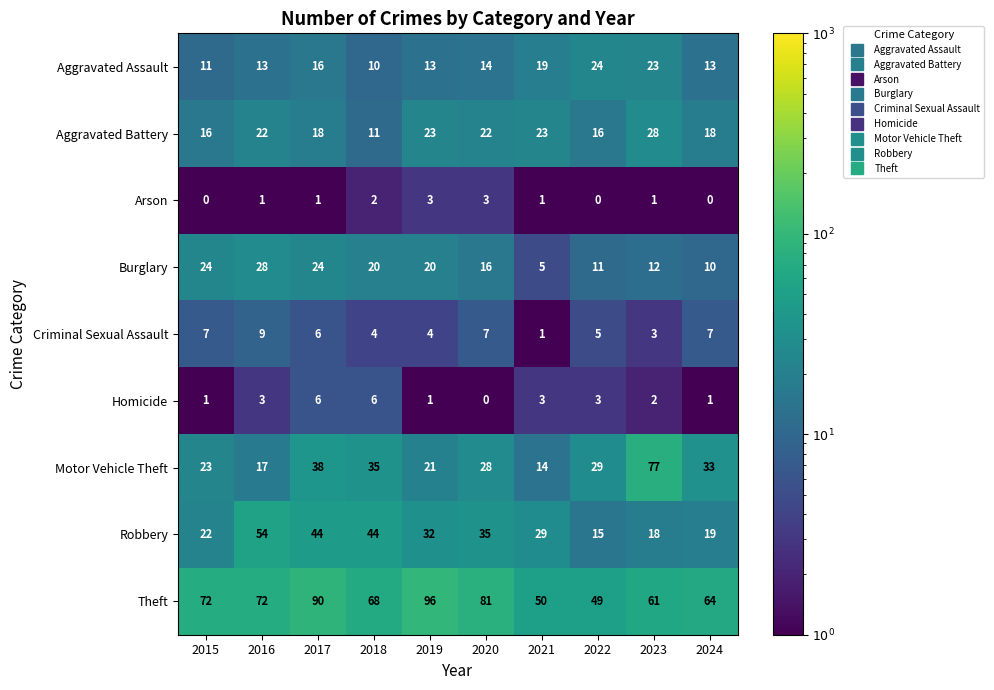

How many data points does each series have?

10